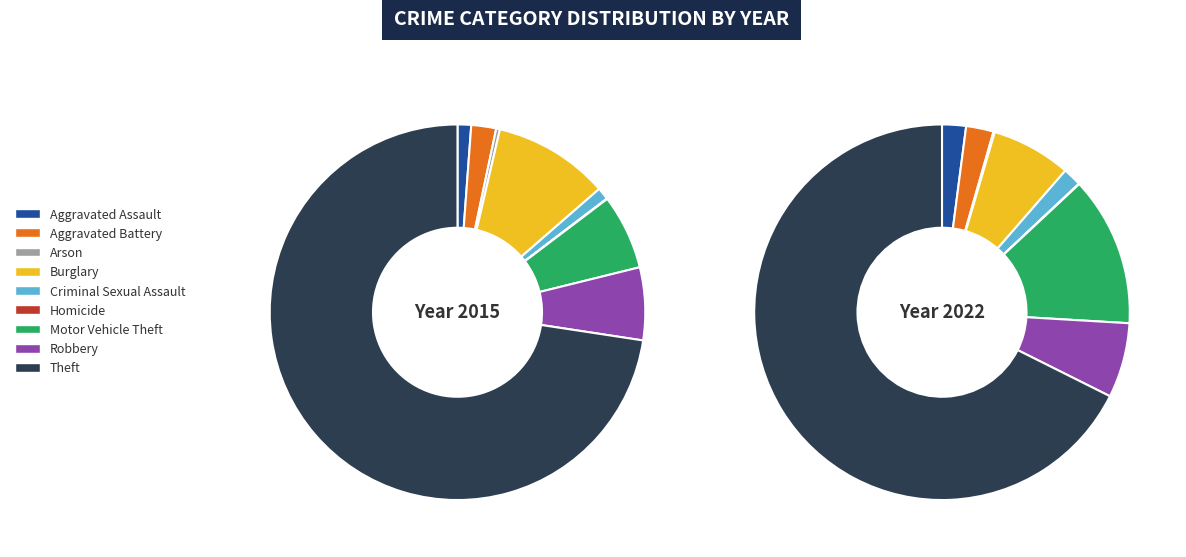

Is it true that Burglary is 10% of the pie?

True